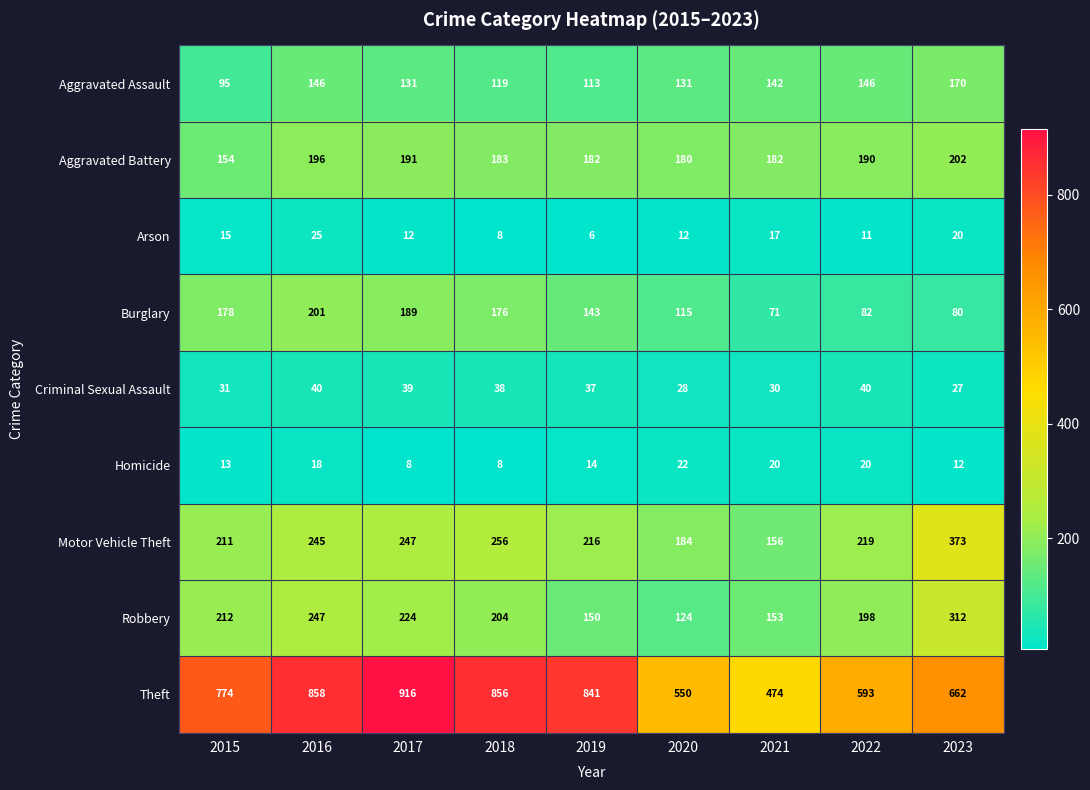

List the series in order of their peak value, highest first.

Theft, Motor Vehicle Theft, Robbery, Aggravated Battery, Burglary, Aggravated Assault, Criminal Sexual Assault, Arson, Homicide